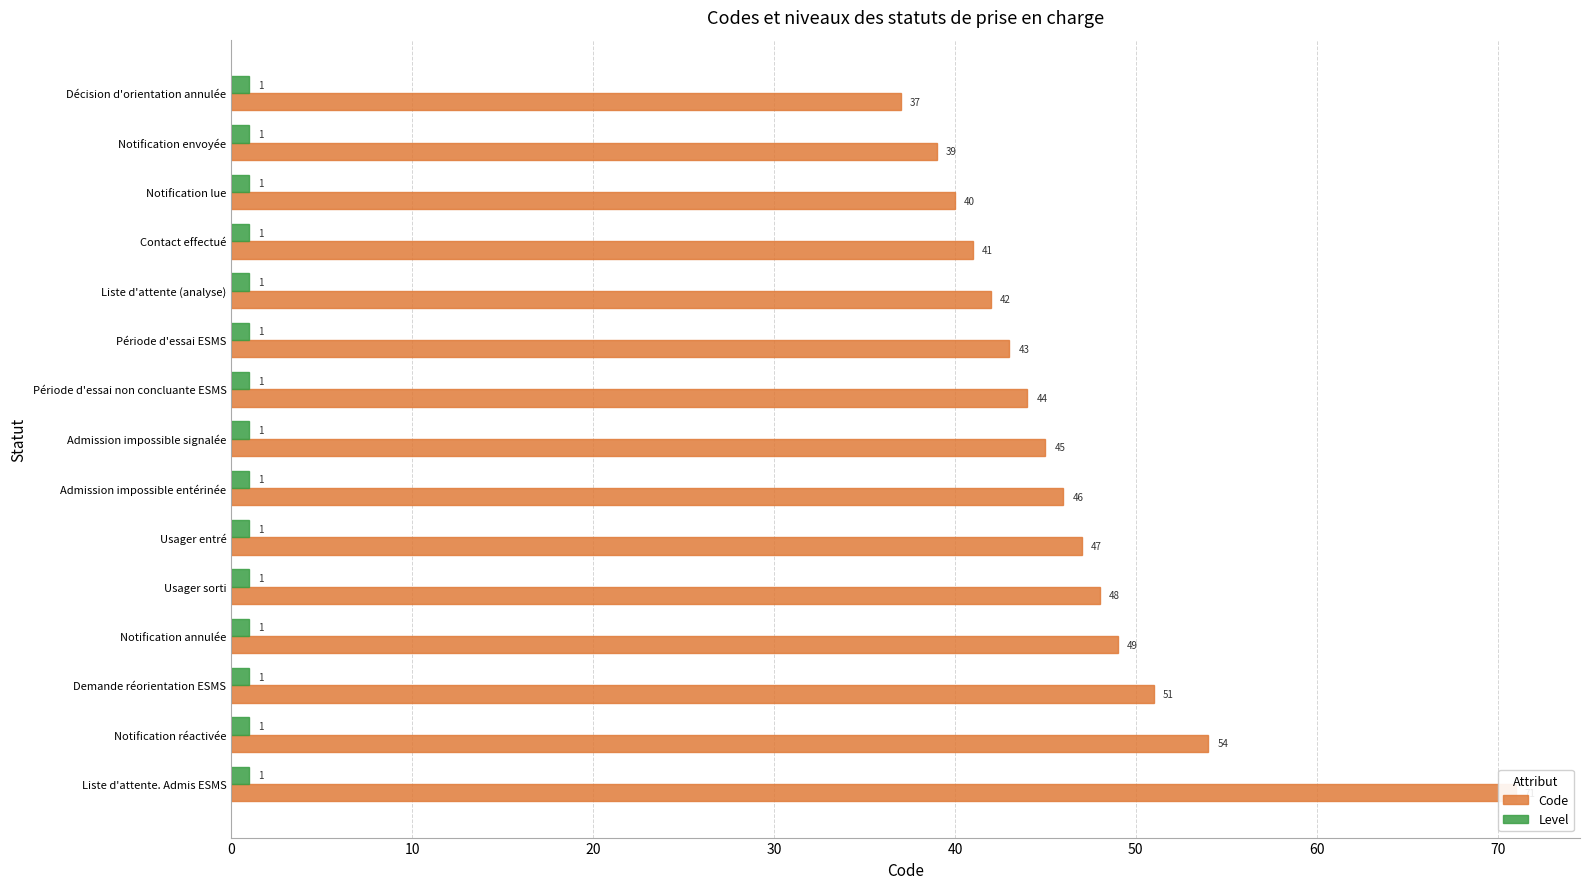

At how many categories does at least one series exceed 64?

1